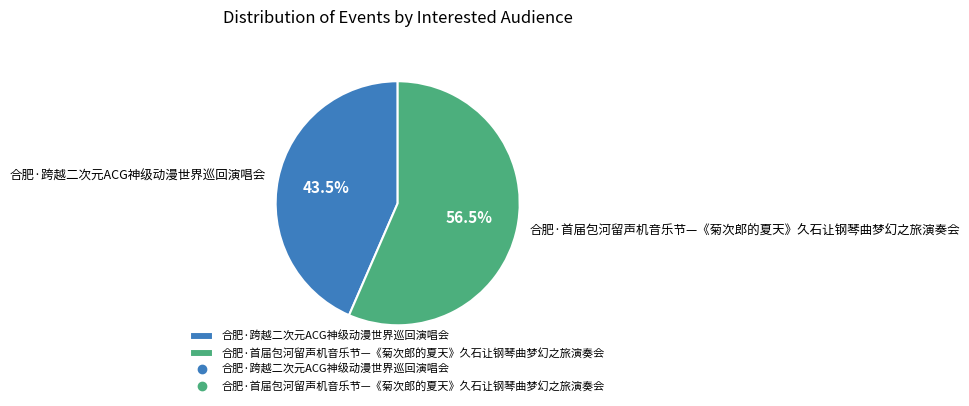

What is the total percentage of 合肥·跨越二次元ACG神级动漫世界巡回演唱会 and 合肥·首届包河留声机音乐节—《菊次郎的夏天》久石让钢琴曲梦幻之旅演奏会?

100.0%